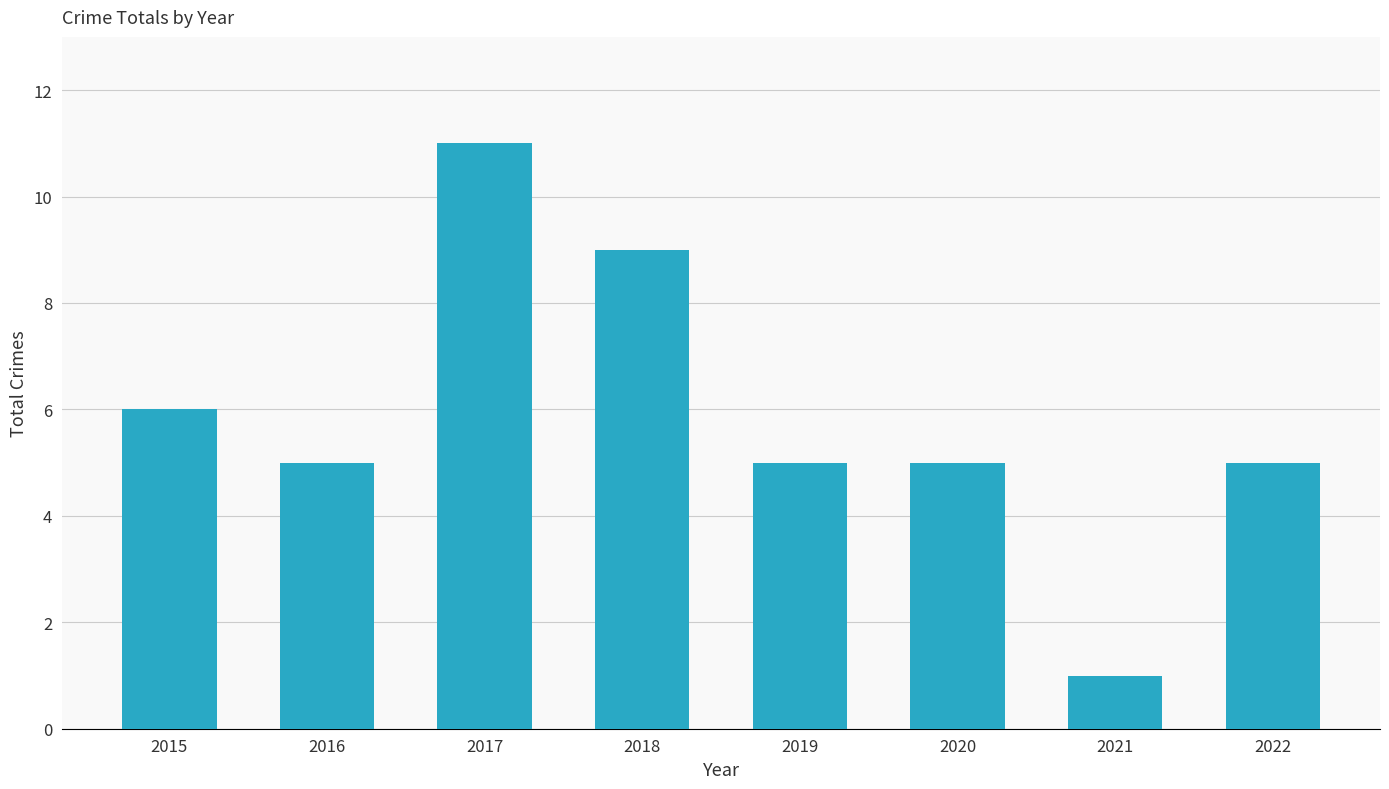

Reading left to right, extract all data points from this chart.

6	5	11	9	5	5	1	5